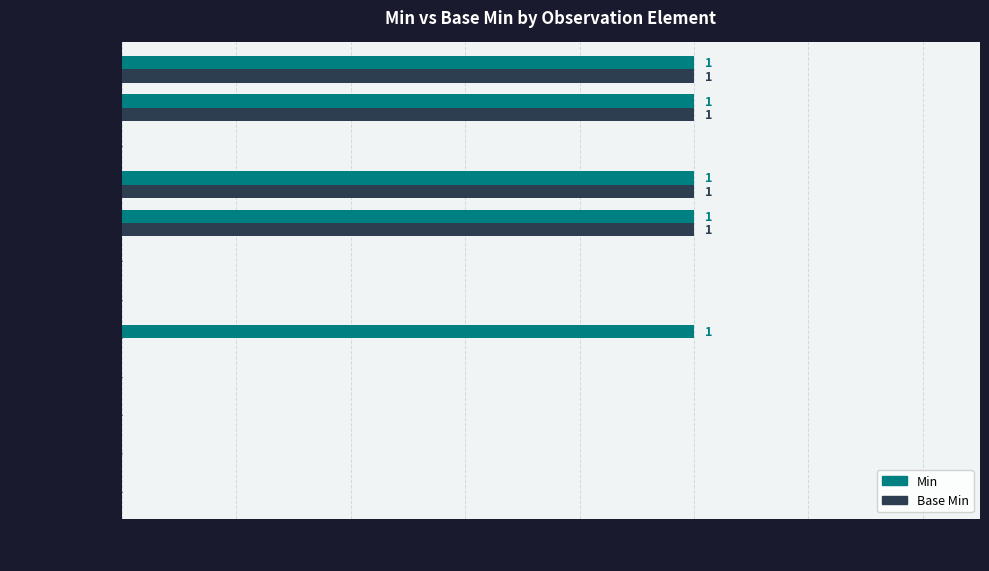

Between Obs.identifier and Obs.code, which series saw the biggest shift?

Min